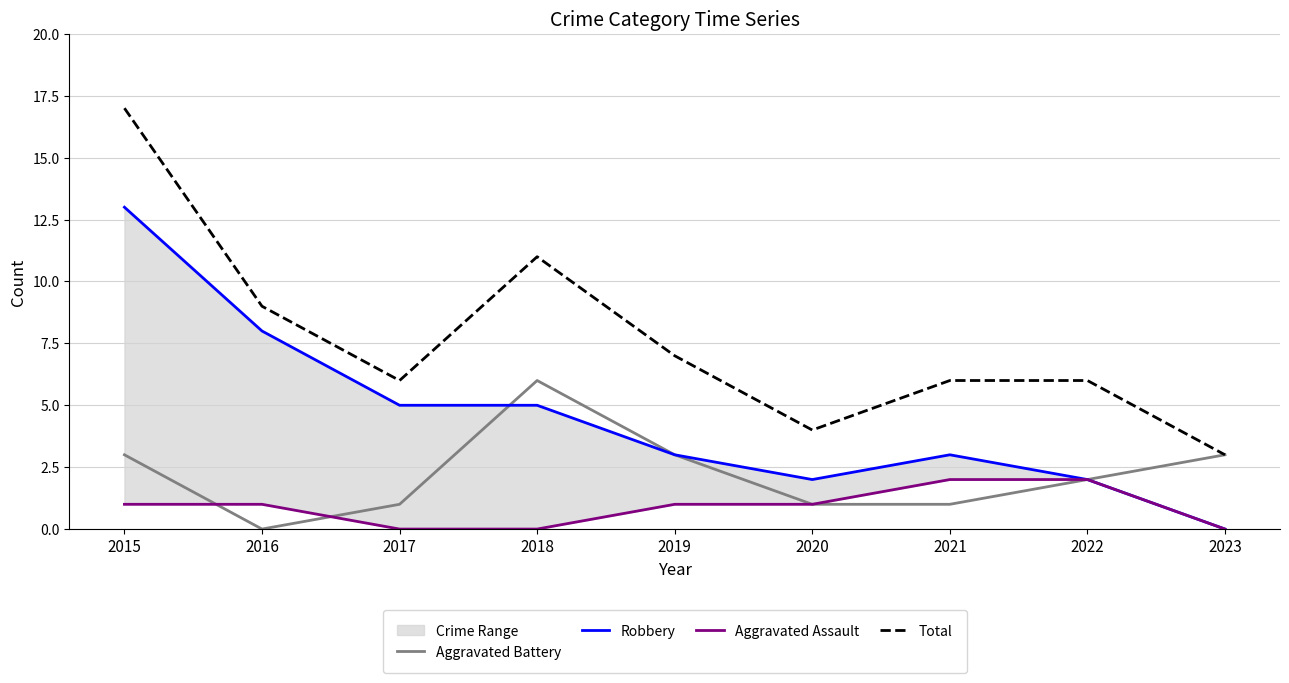

What is the value of the Aggravated Battery point at the 1st from the left?

3